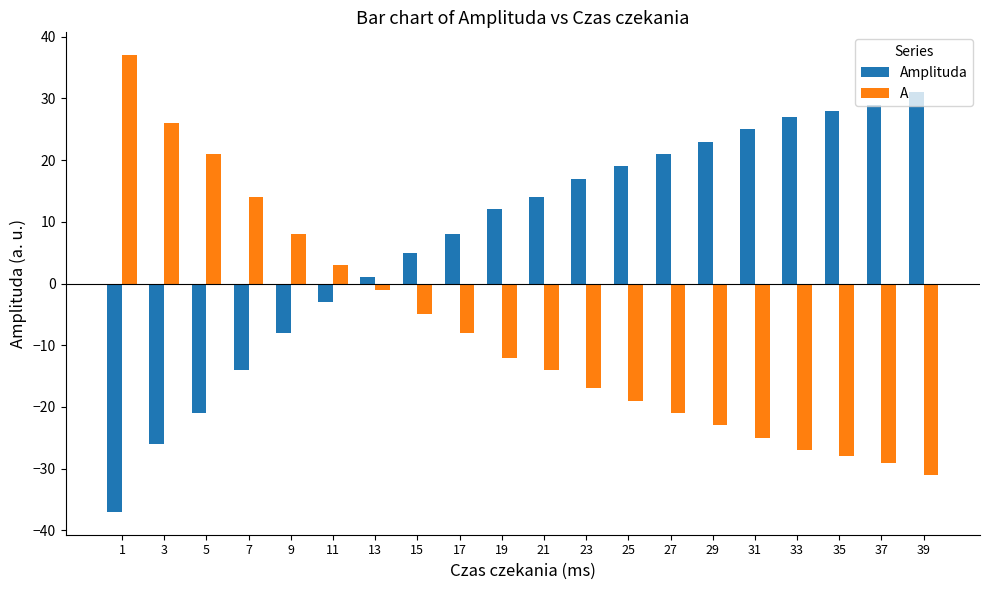

Are the bars grouped side by side (vs. stacked)?

Yes